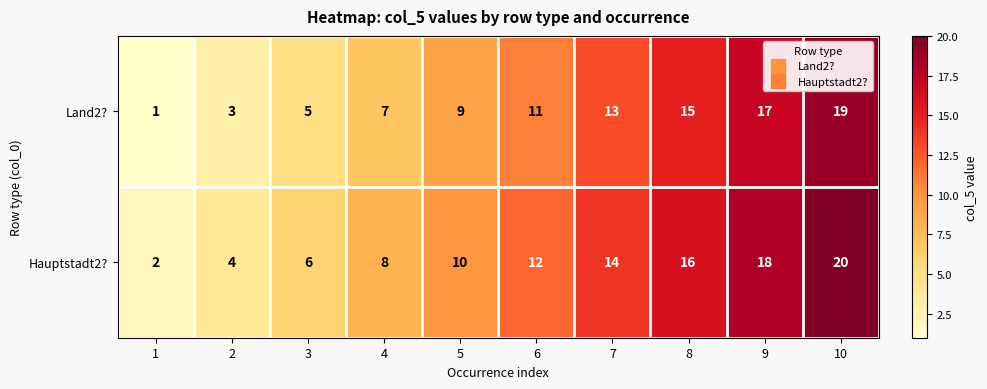

What is the difference between the Land2? values at 8 and 1?

14